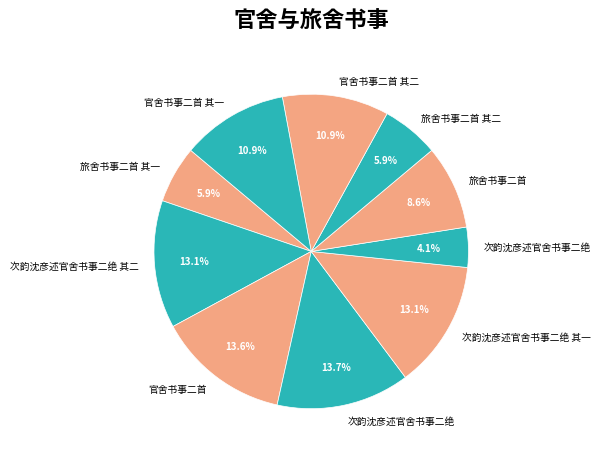

How many segments does this pie chart have?

10